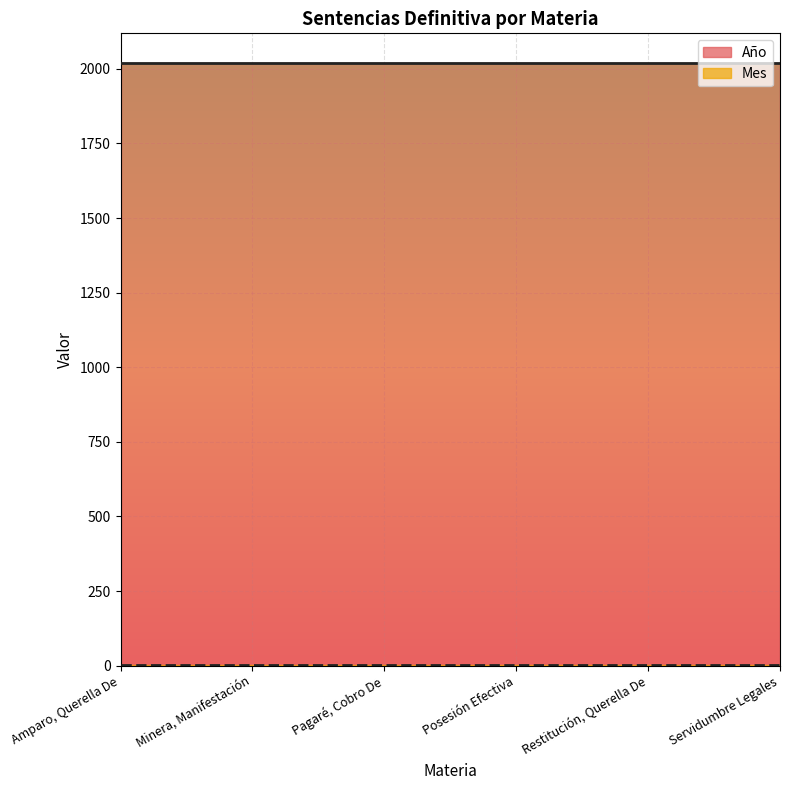

What is the value of the Mes point at the 4th from the left?

2